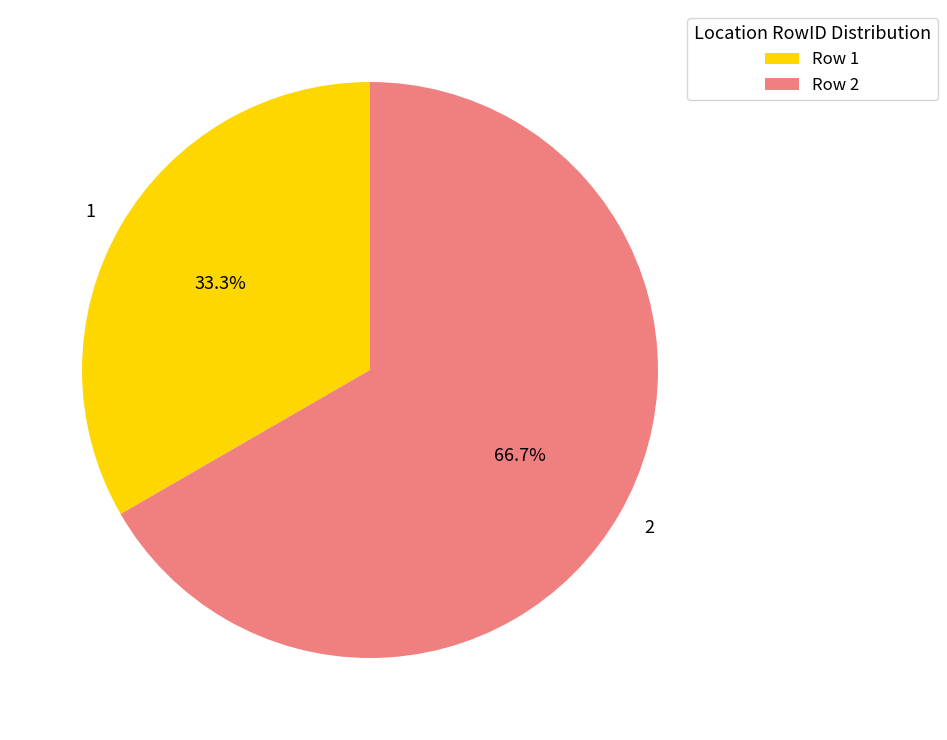

Count the number of slices in the pie.

2